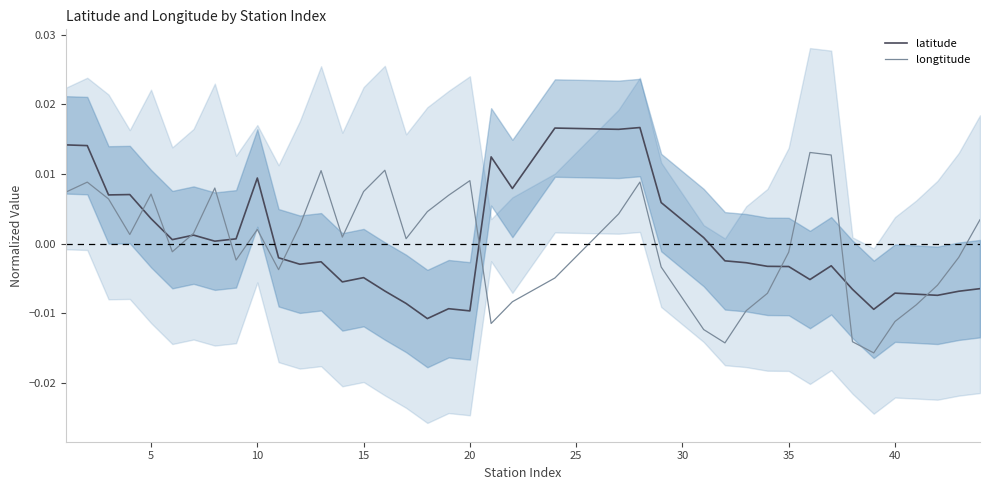

How many interior local valleys does the longtitude (line) series have?

9